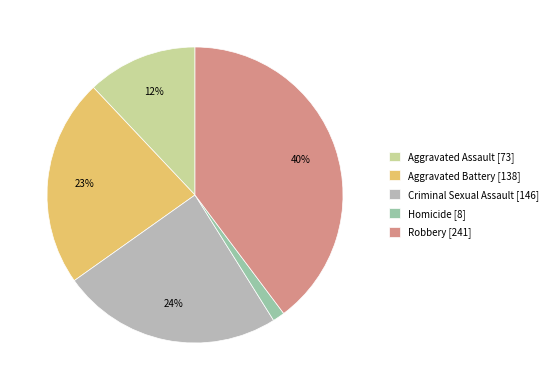

Count the number of slices in the pie.

5